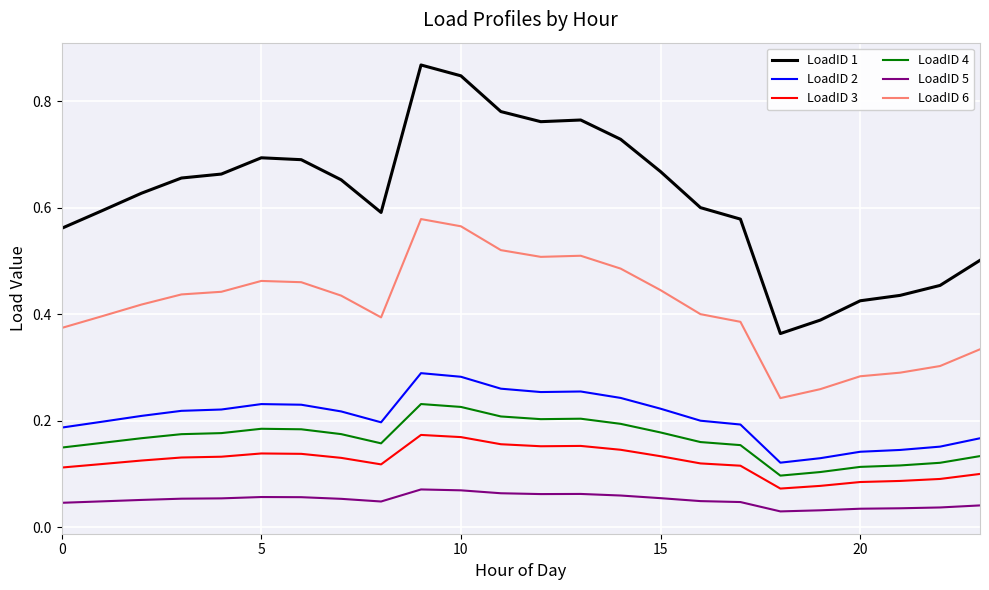

Which series has the largest total across all categories?

LoadID 1